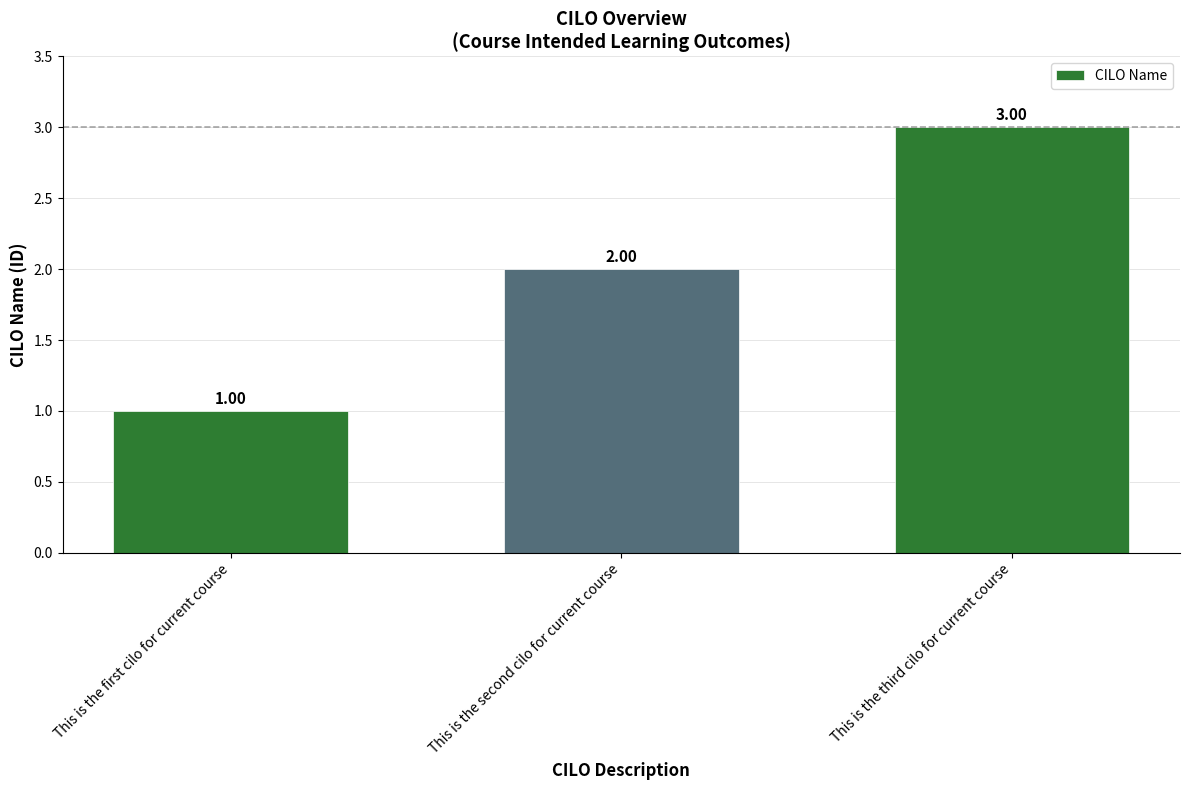

What is the label of the 2nd bar from the right?

This is the second cilo for current course